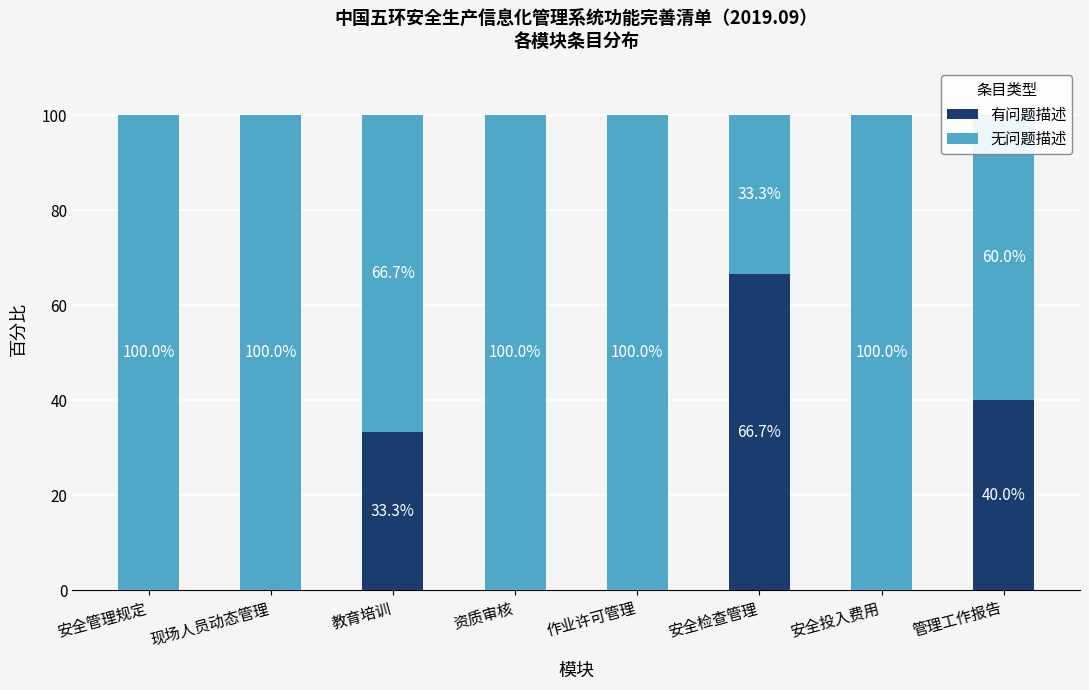

Which category has the highest value in the 有问题描述 series?

安全检查管理